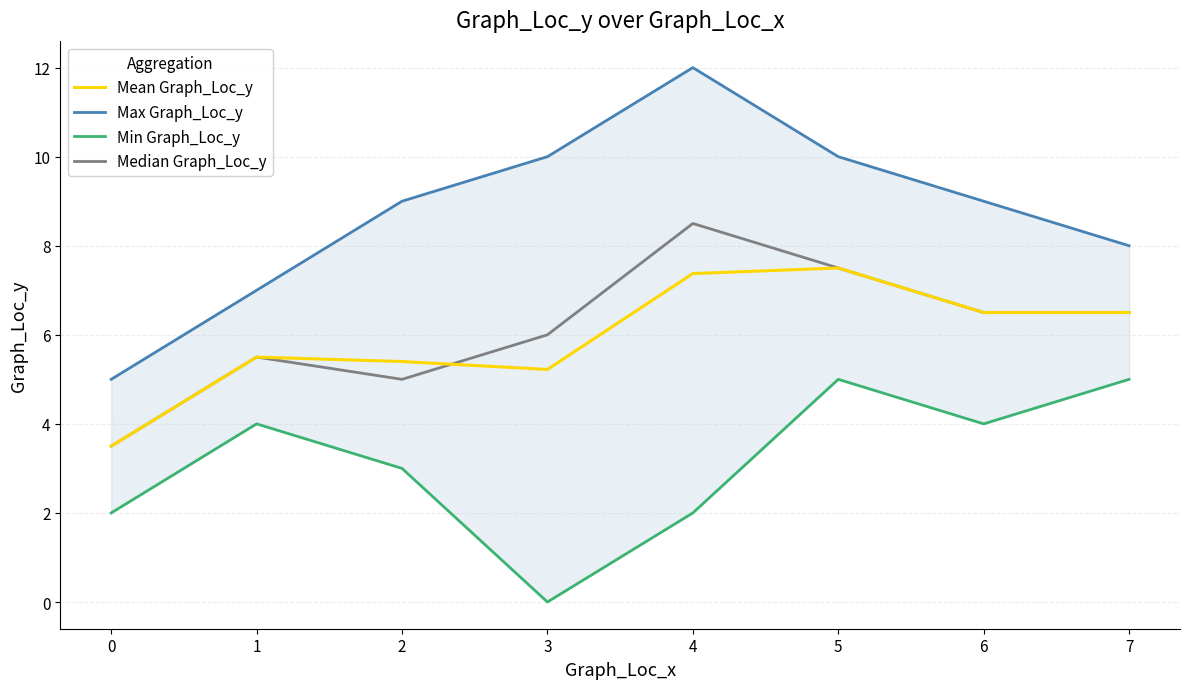

Where does the Min Graph_Loc_y series first go above 4?

5